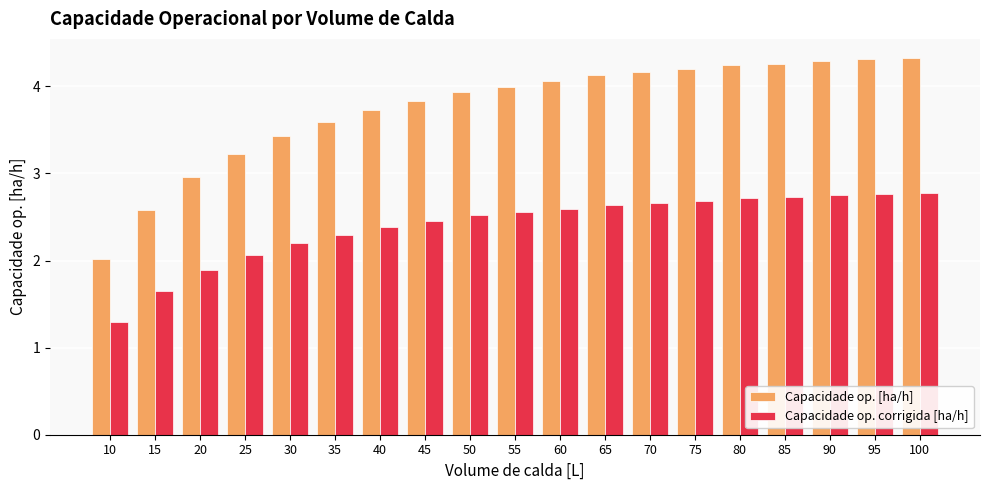

What is the spread (max minus min) of values at 60?

1.5